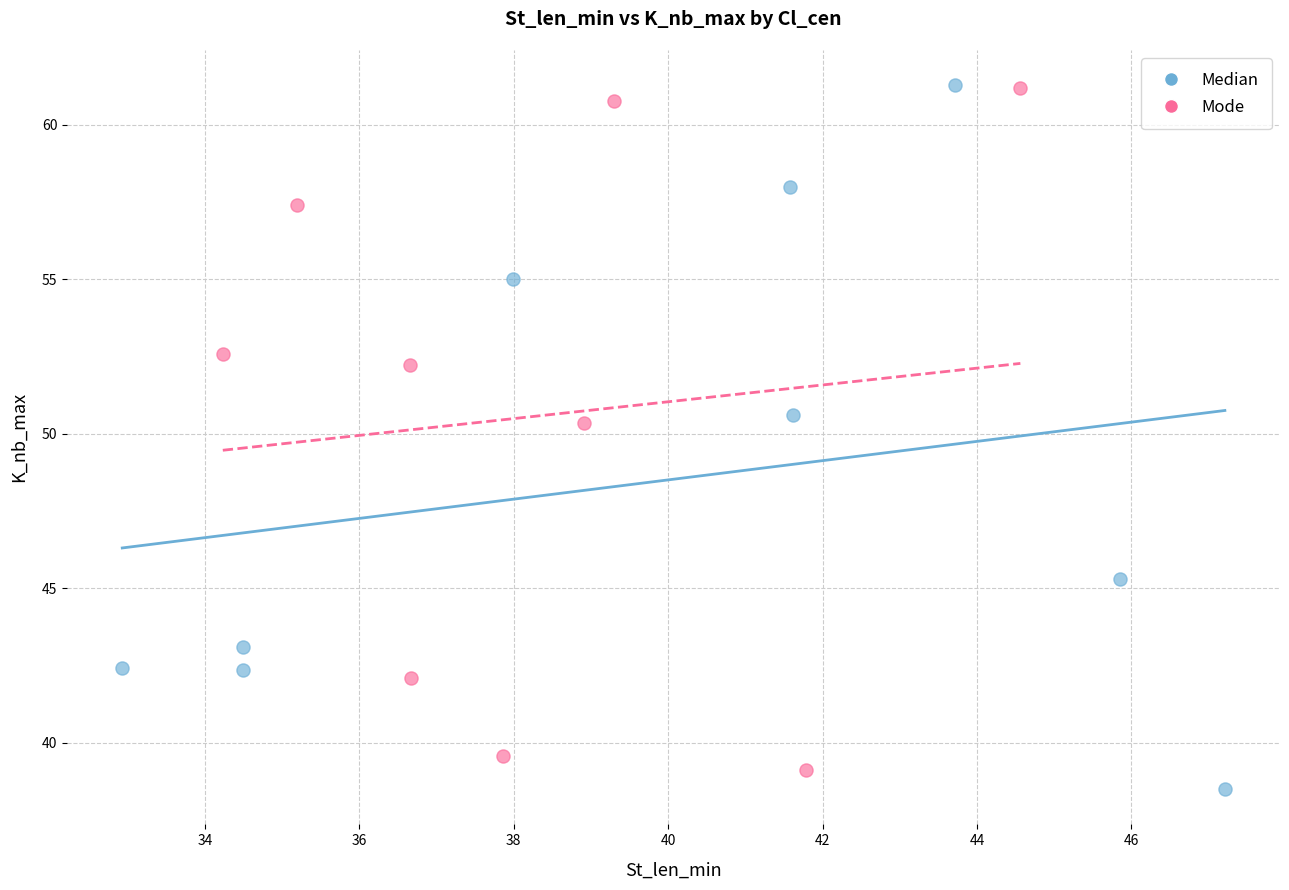

Which series reaches the minimum Y coordinate?

Median